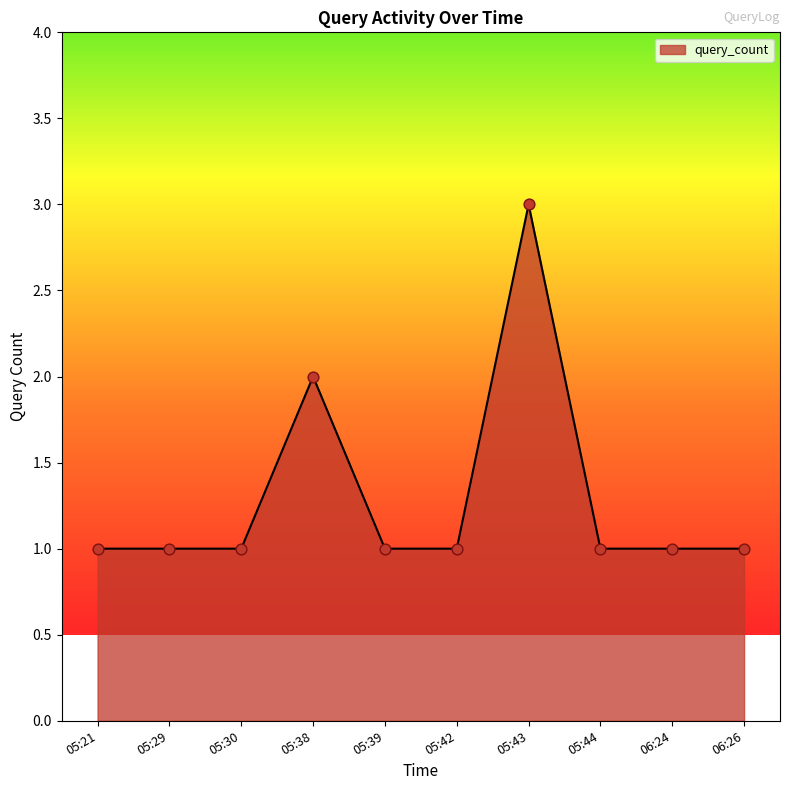

Which has a higher value, 05:38 or 05:21?

05:38